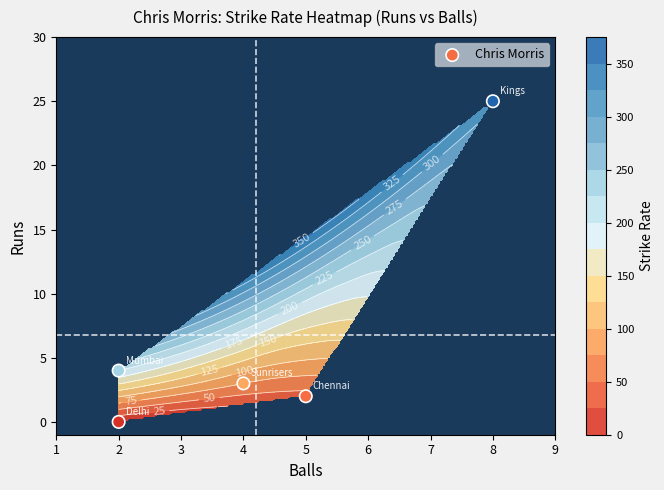

How many values are above zero?

4